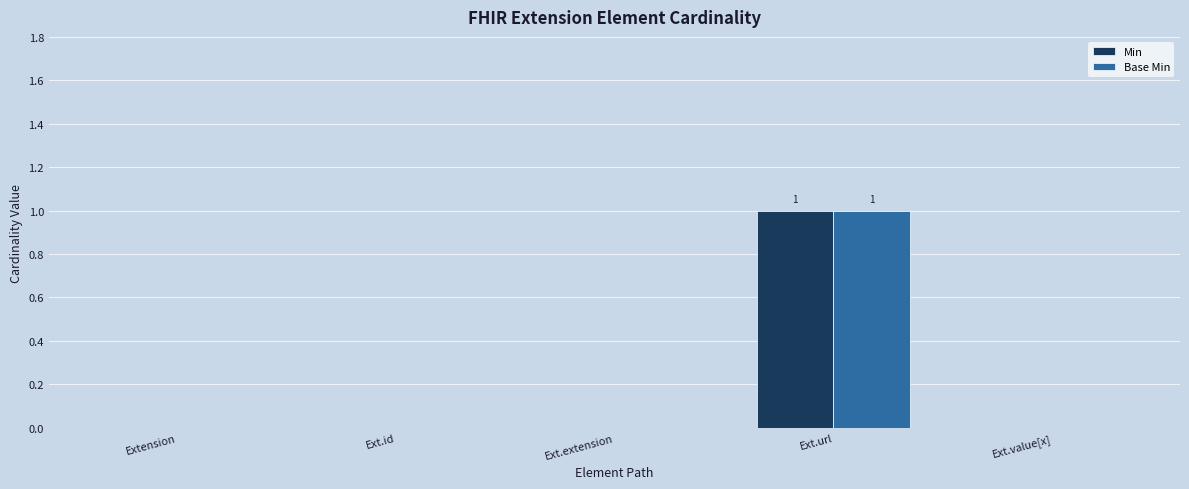

The value of Min at Ext.value[x] is 0. True or false?

True